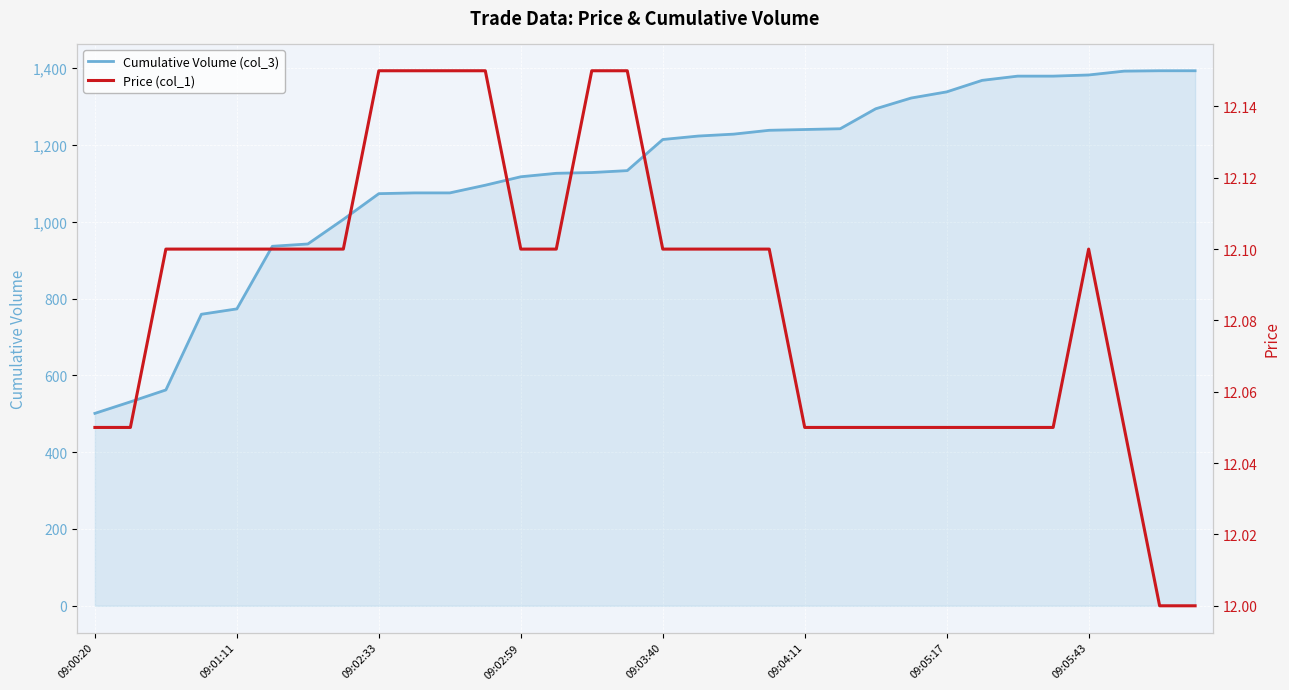

What is the minimum value for Cumulative Volume (col_3)?

501